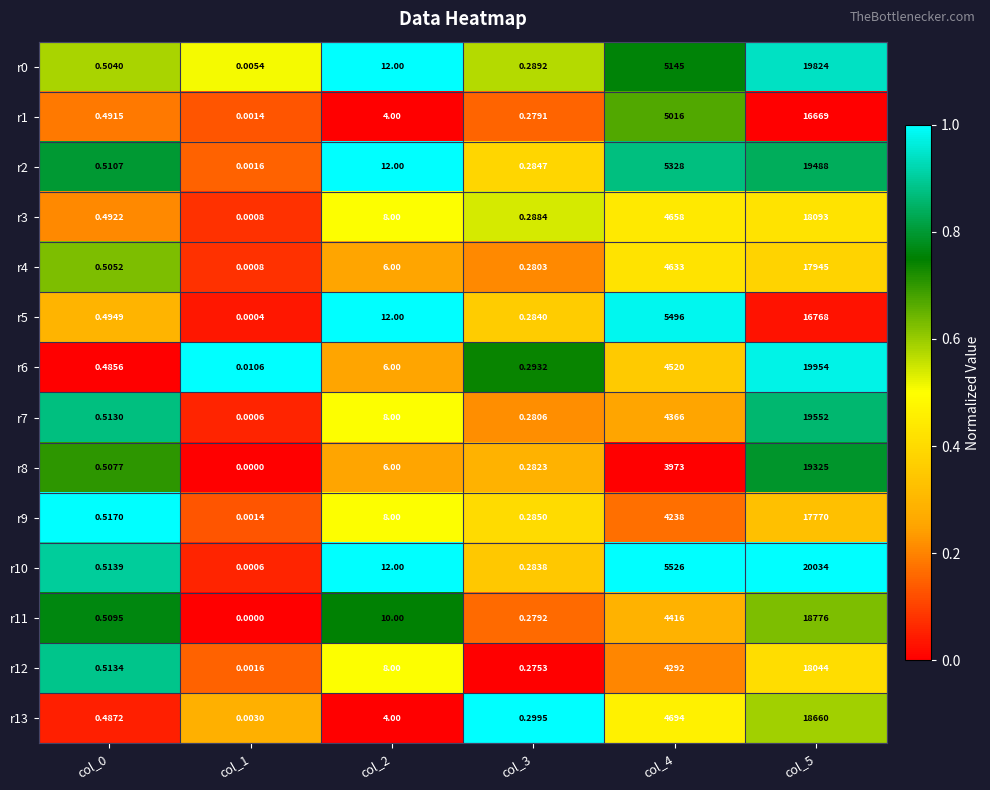

Is the value of r11 at col_3 greater than the value of r5 at col_3?

No